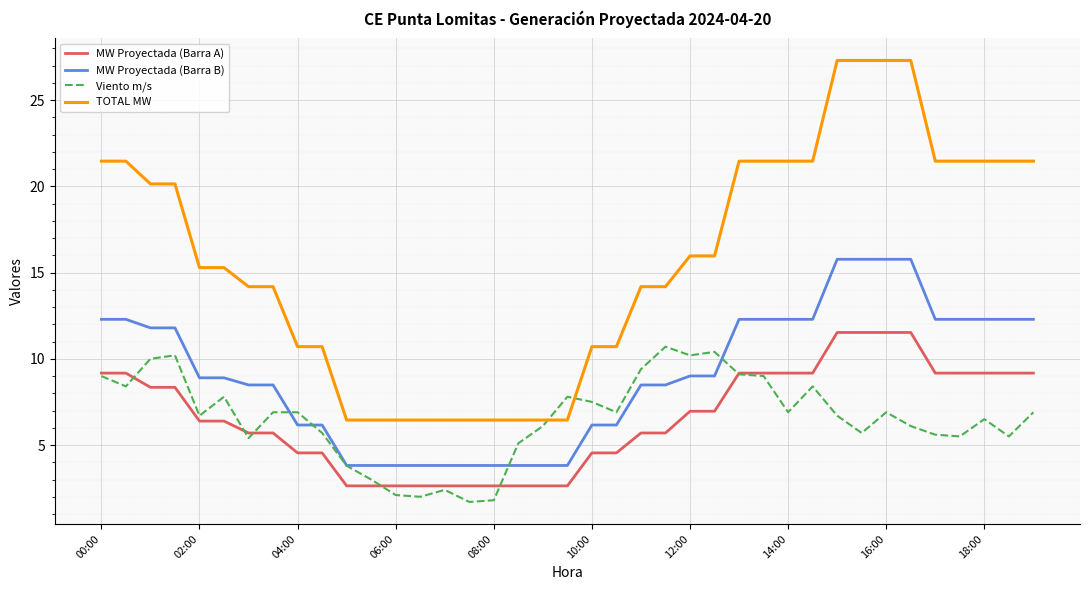

What is the difference between the maximum and second lowest values in the MW Proyectada (Barra A) series?

8.9